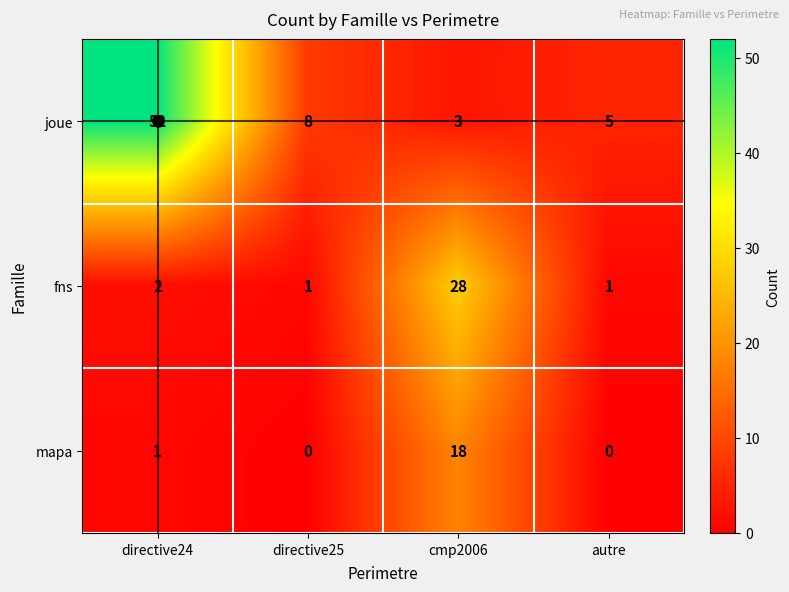

Is it true that mapa equals 0 at directive25?

True